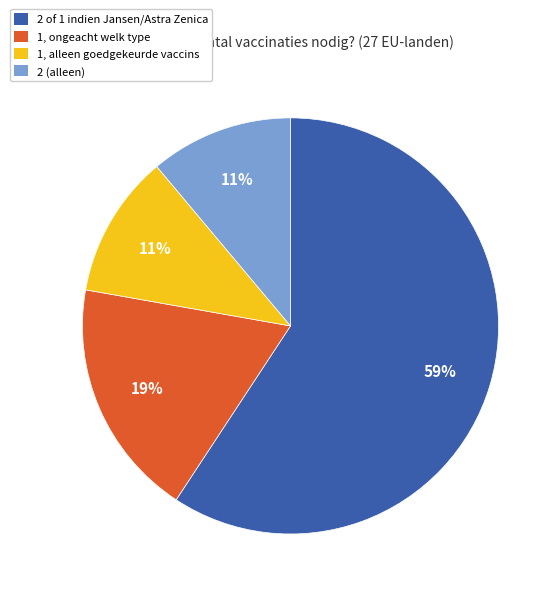

To the nearest percent, what is the combined percentage of 1, ongeacht welk type and 1, alleen goedgekeurde vaccins?

30%